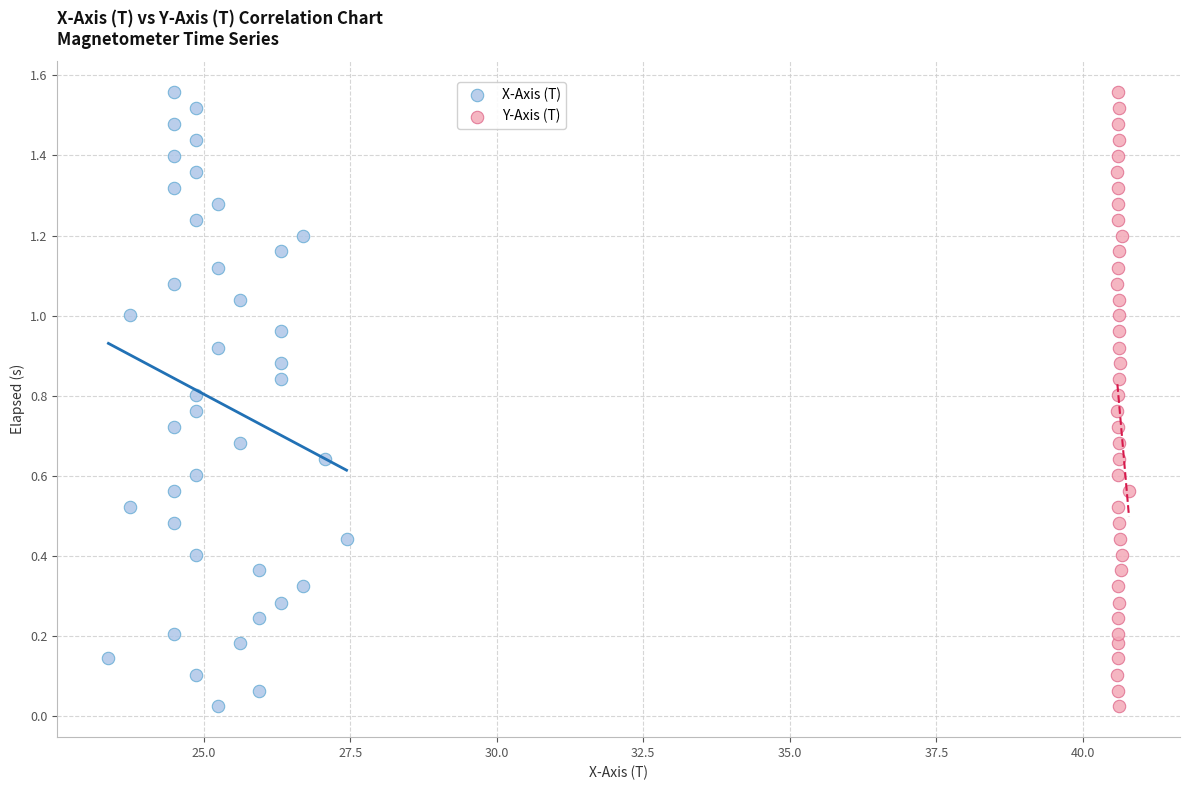

What are all the series names shown in the legend?

X-Axis (T), Y-Axis (T)